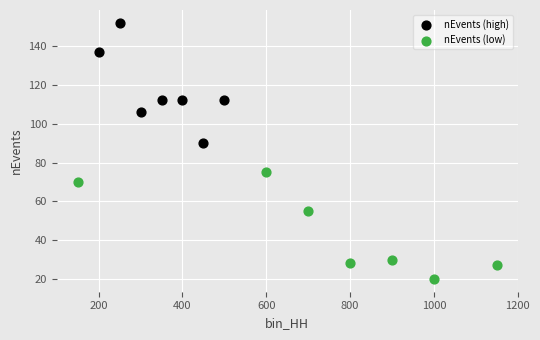

Which series reaches the maximum Y coordinate?

nEvents (high)